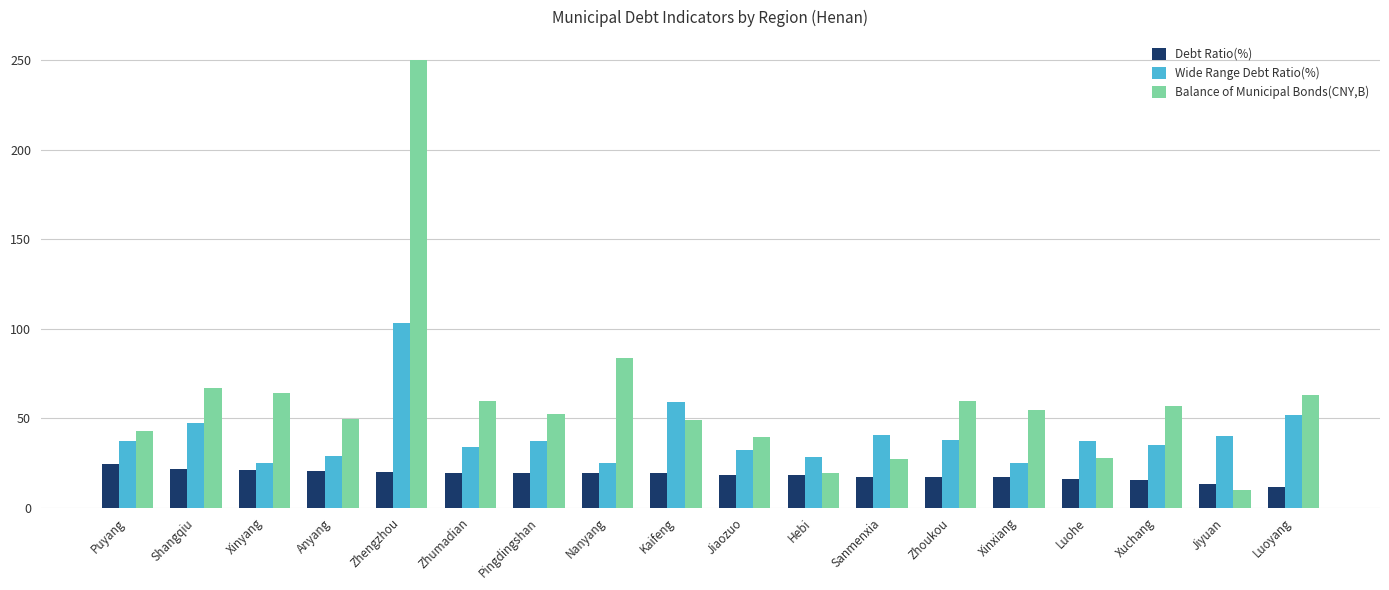

What is the spread (max minus min) of values at Xinyang?

43.3